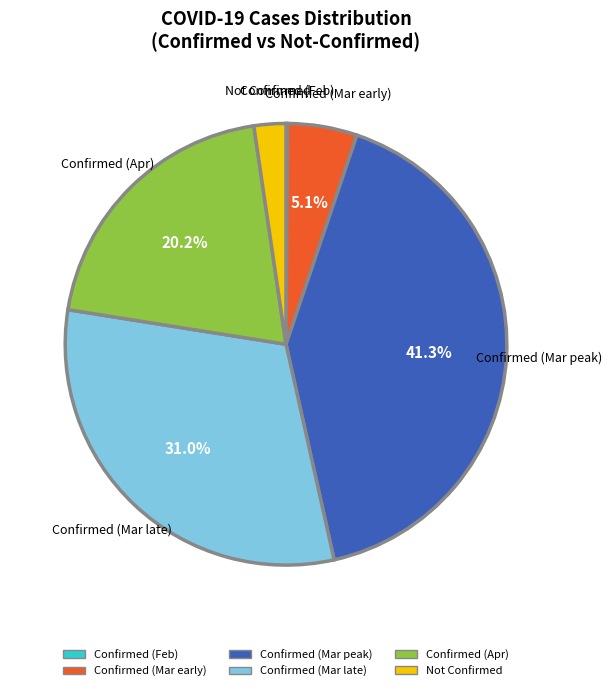

Does any single category account for the majority?

No